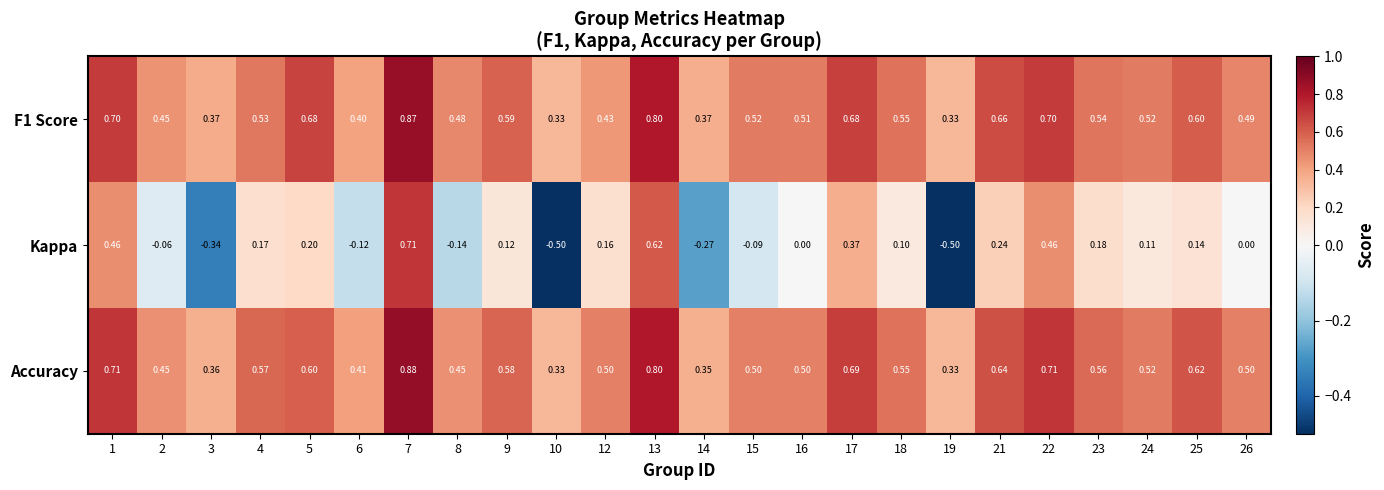

Which series has the largest total across all categories?

Accuracy